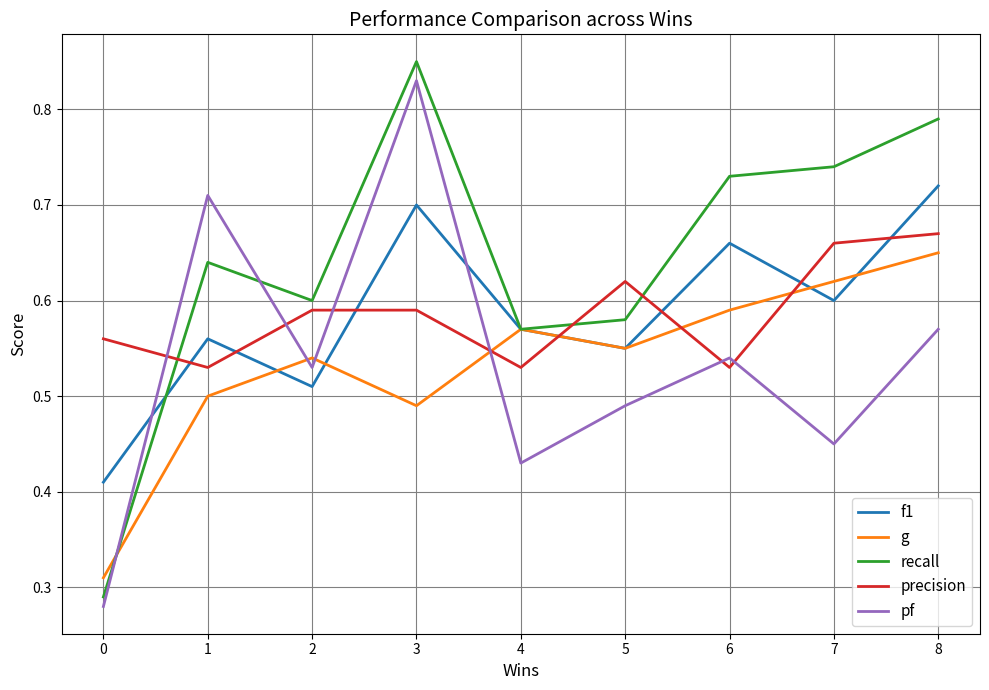

The g series shows 0.1 at 4. True or false?

False